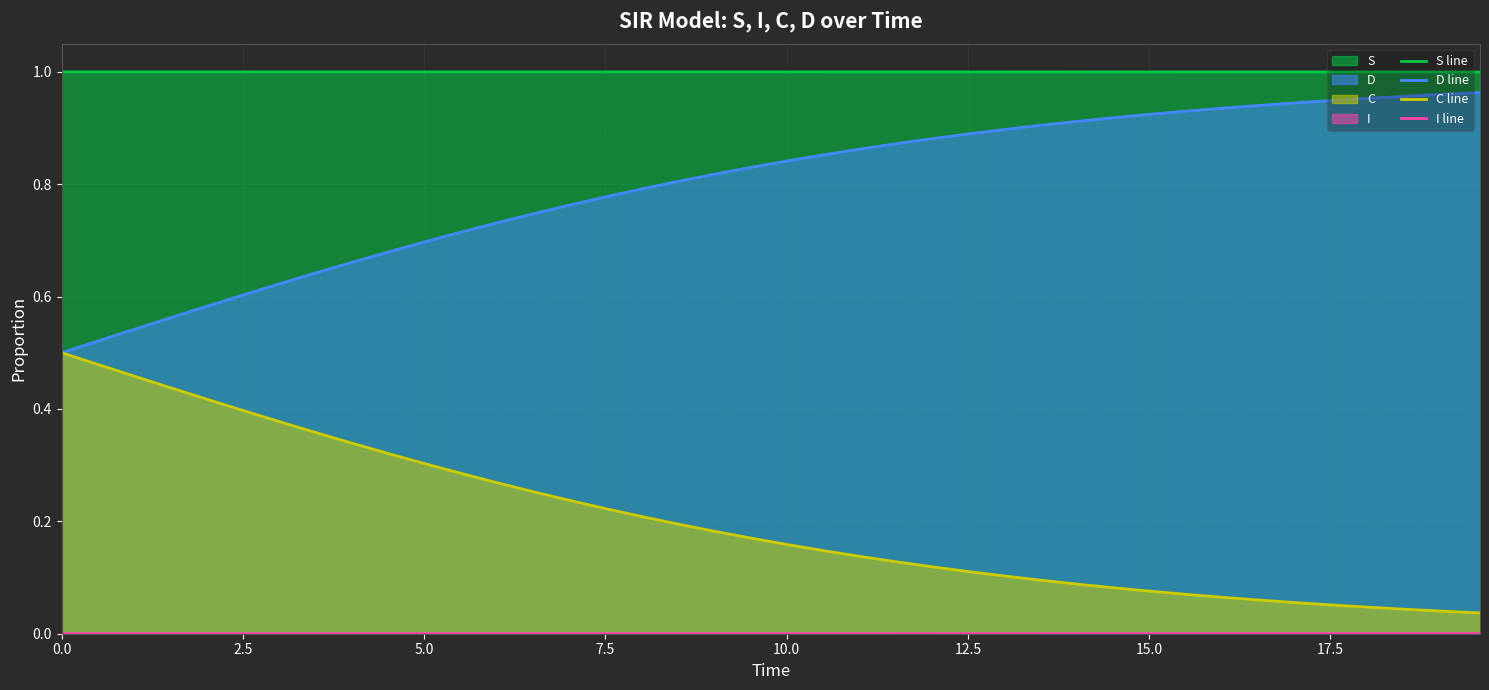

How many lines are shown in the chart?

4